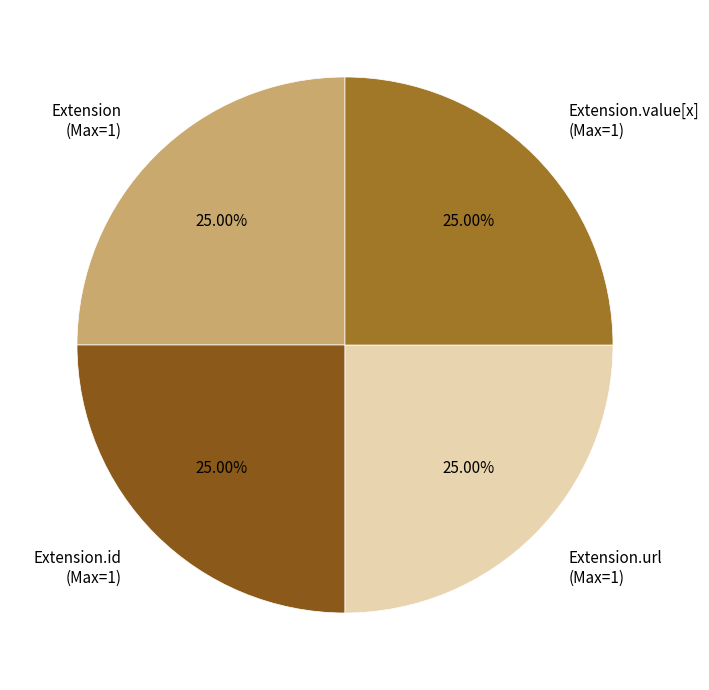

Is there any slice that represents more than half of the pie?

No